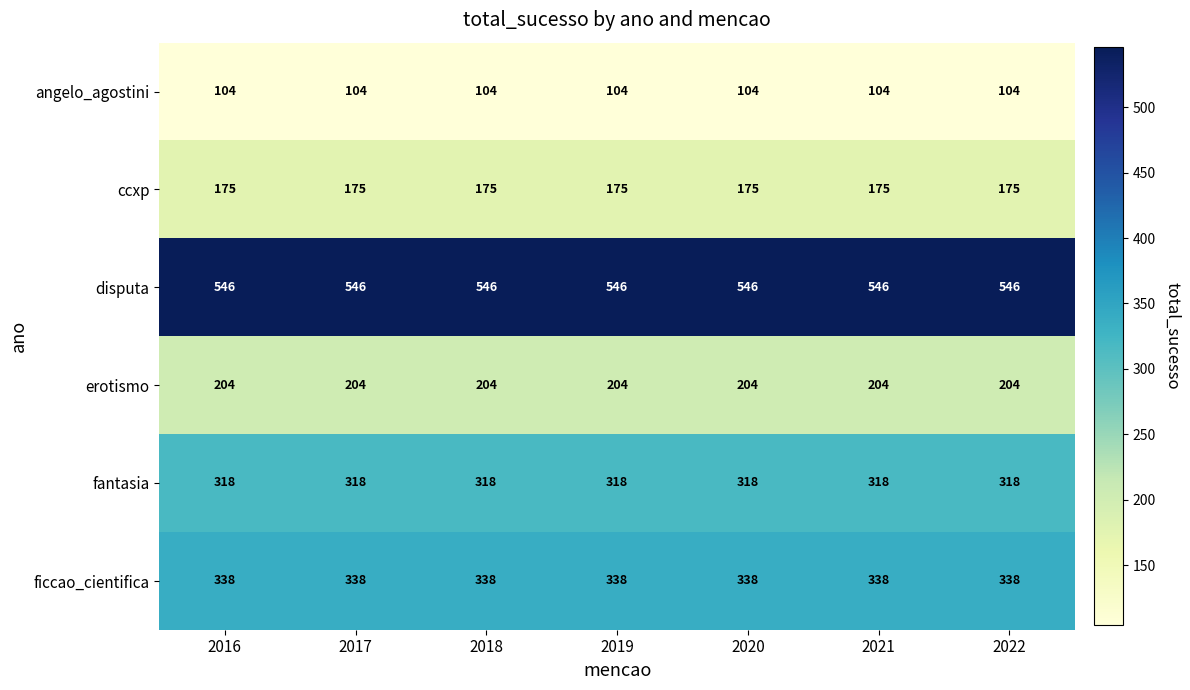

True or false: disputa has a value of 546 at 2021.

True